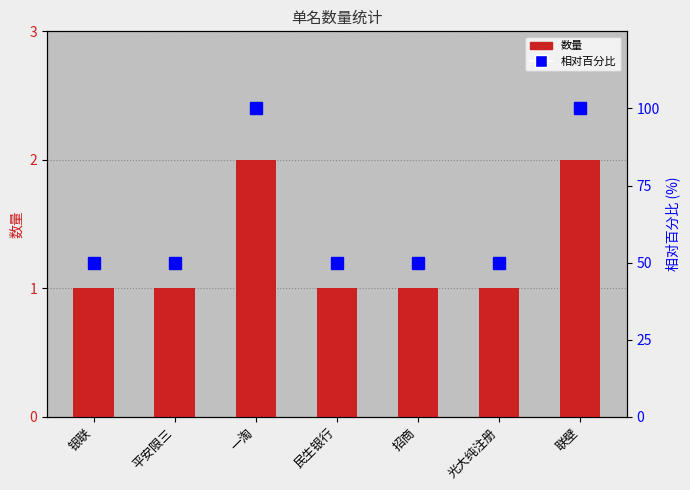

What is the sum of all 相对百分比 values?

450